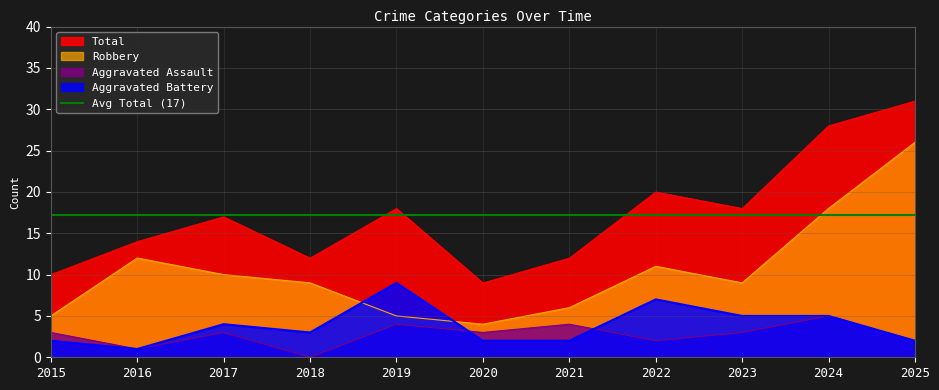

Between 2020 and 2023, which series saw the biggest shift?

Total